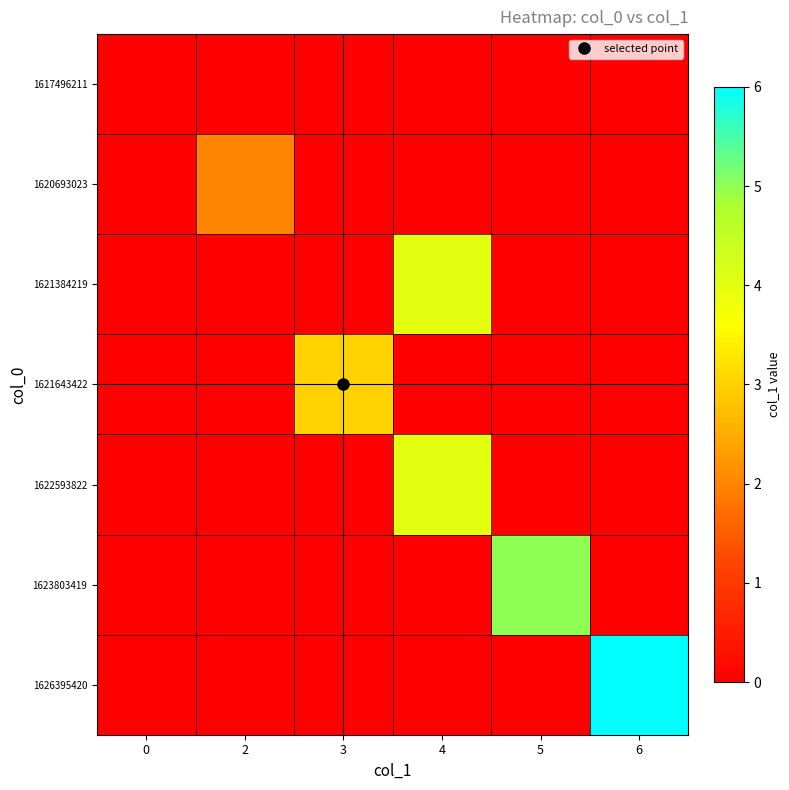

At 5, list the series in order from largest to smallest.

1623803419, 1617496211, 1620693023, 1621384219, 1621643422, 1622593822, 1626395420